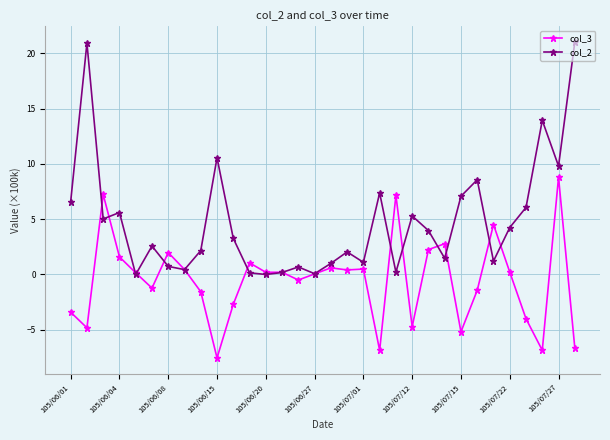

List the series in order of their peak value, lowest first.

col_3, col_2